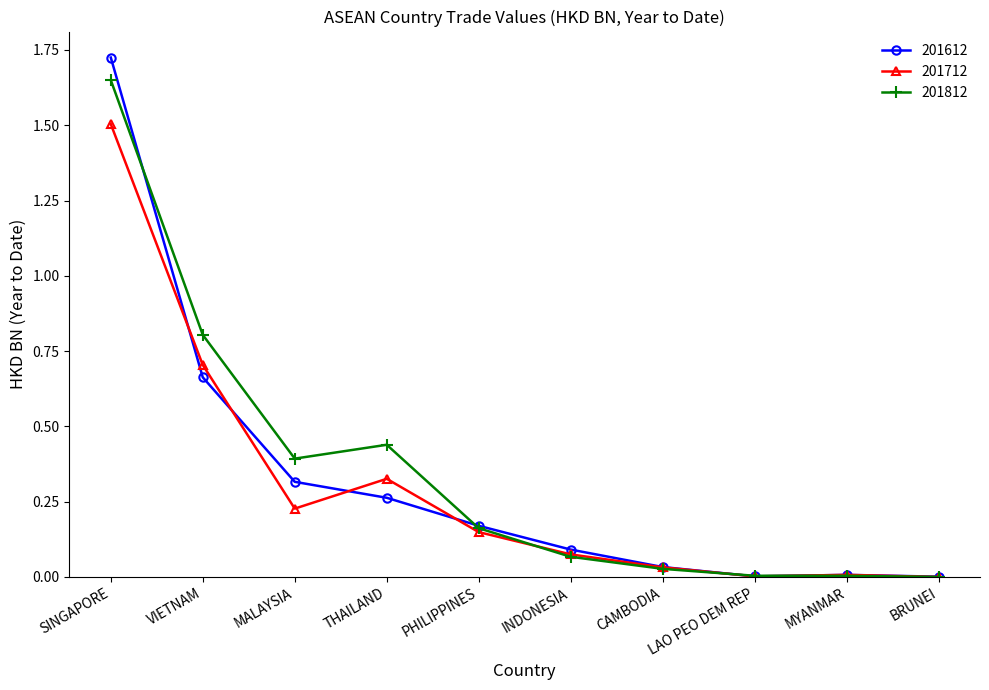

The value of 201712 at THAILAND is 0.2. True or false?

False